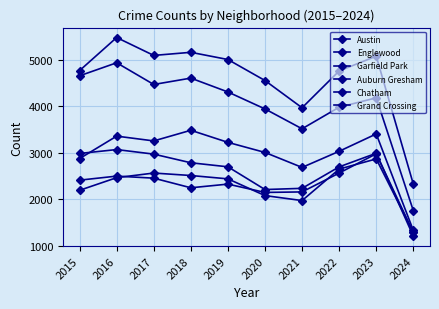

Which category has the highest value in the Chatham series?

2023